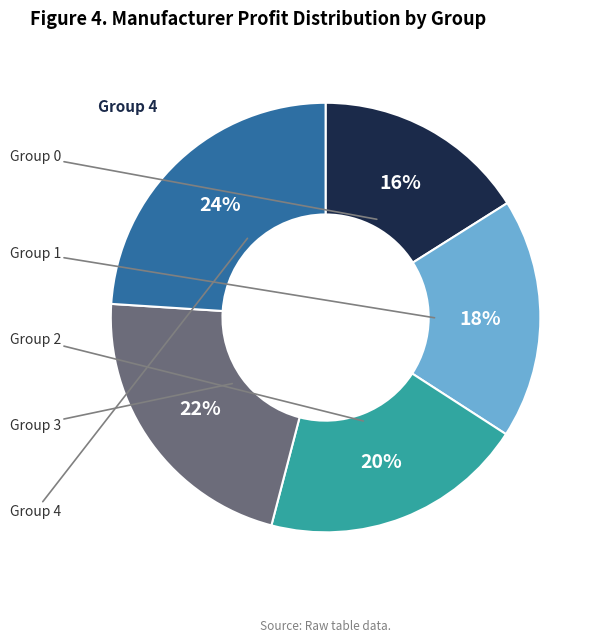

Is there any slice that represents more than half of the pie?

No